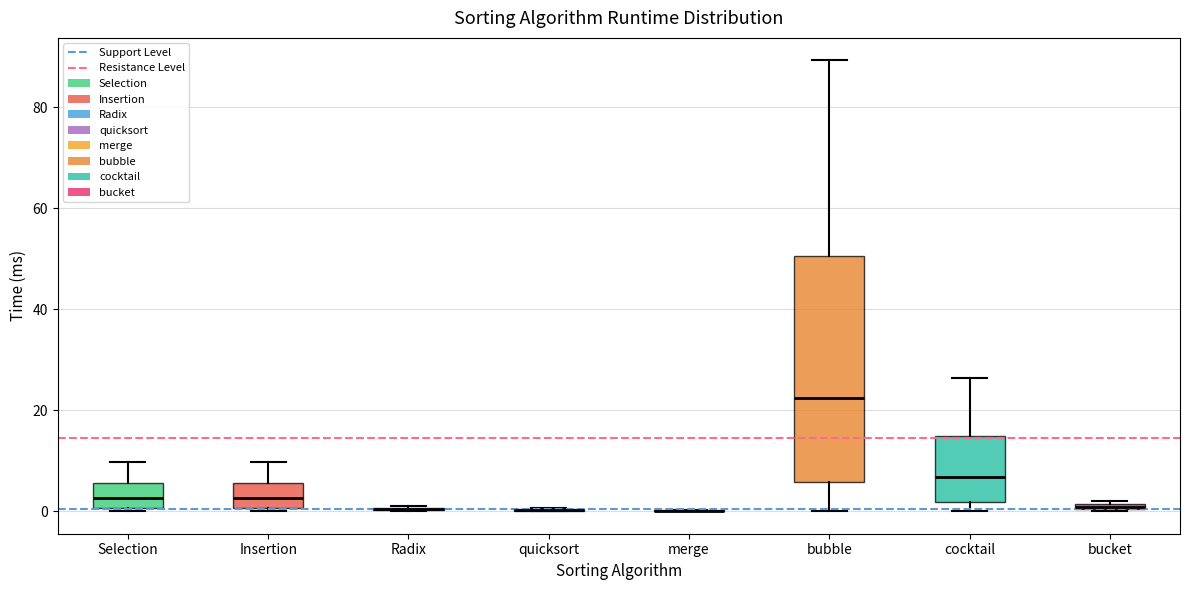

Comparing the boxes themselves (not the whiskers), which one is the tallest?

bubble